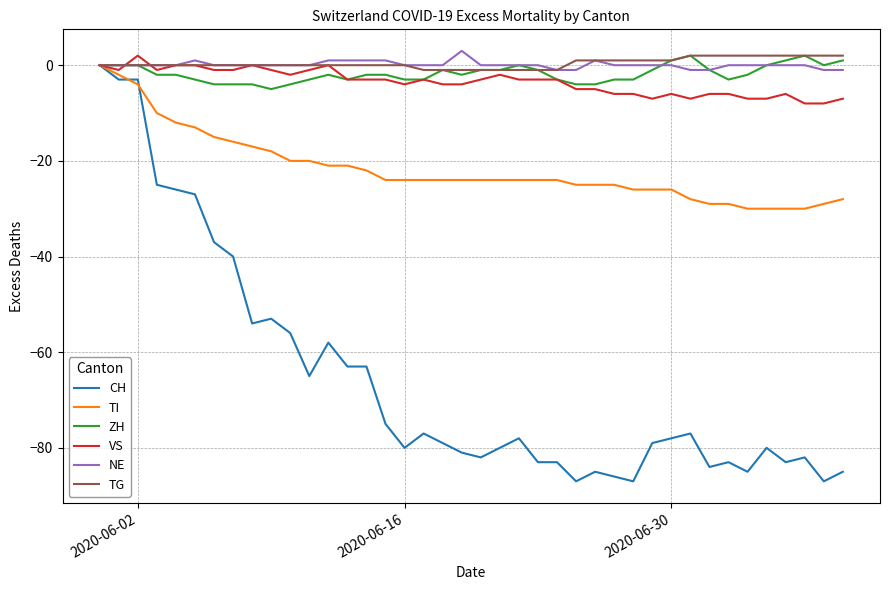

Which series has the largest range (max minus min)?

CH